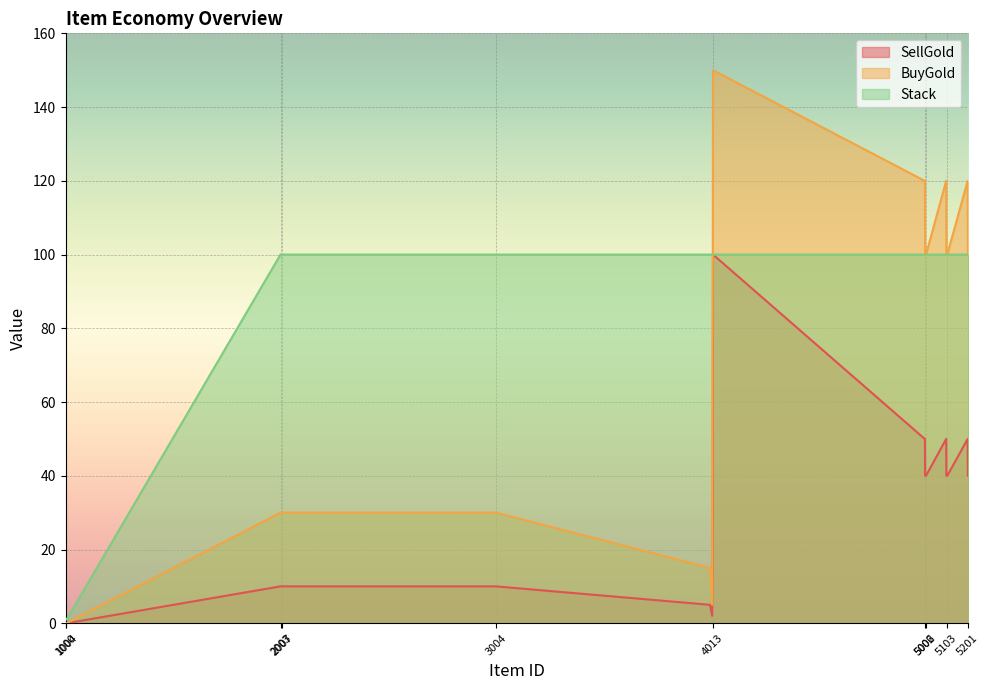

What is the value of the Stack point at the 29th from the left?

100